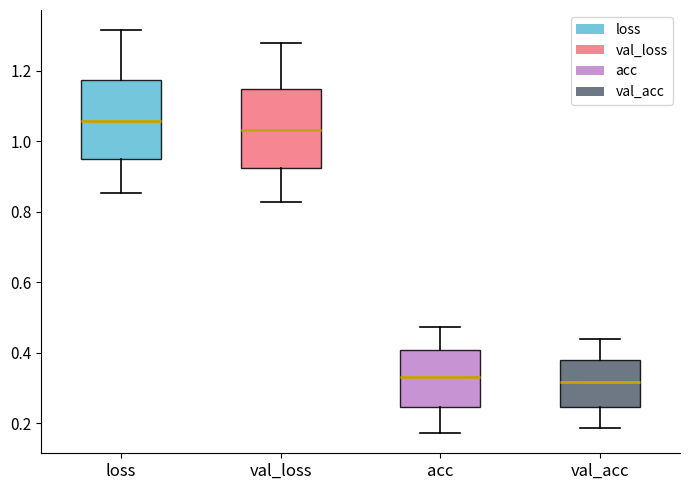

Reading left to right, transcribe this box plot: for each box, give where its median line is, the range the box spans, and where its two whiskers end, as read against the y-axis. The values are not printed on the chart, so give them approximately, as read against the axis.

loss: median 1.06, box 0.96 to 1.18, whiskers 0.86 to 1.32
val_loss: median 1.04, box 0.92 to 1.14, whiskers 0.82 to 1.28
acc: median 0.34, box 0.24 to 0.40, whiskers 0.18 to 0.48
val_acc: median 0.32, box 0.24 to 0.38, whiskers 0.18 to 0.44